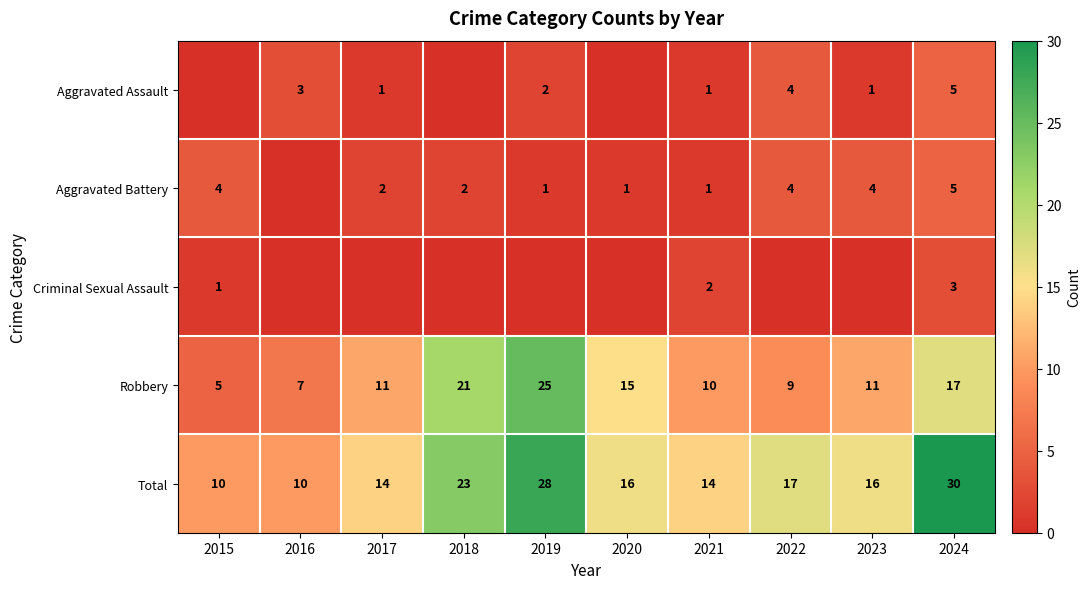

At which label does Robbery reach its peak?

2019